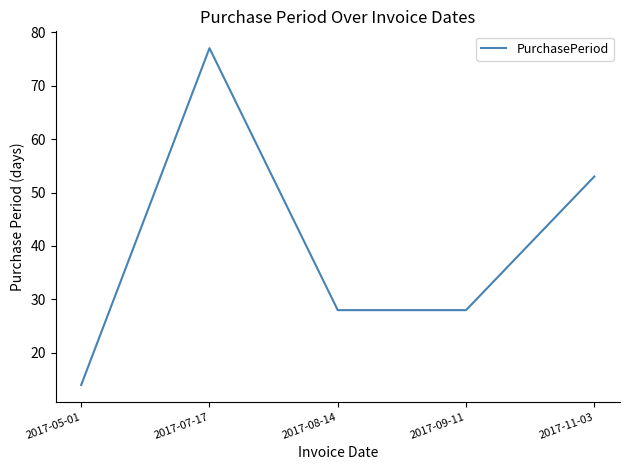

What is the difference between the second highest and minimum values?

39